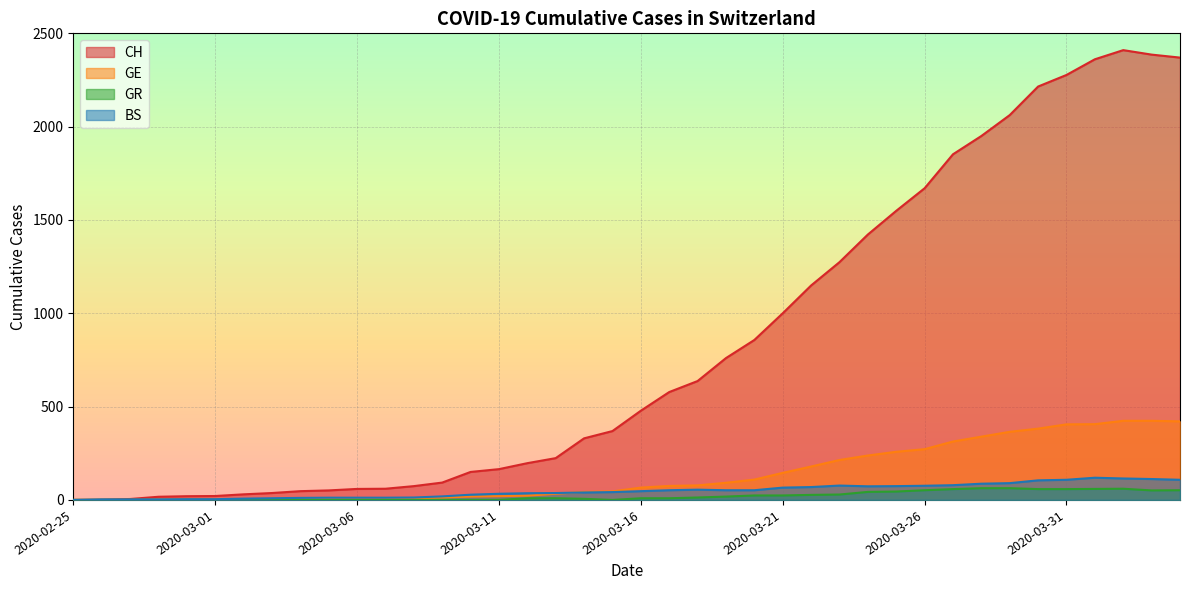

Reading left to right, transcribe all the data shown in this chart.

CH: 2020-02-25=0	2020-02-26=1	2020-02-27=5	2020-02-28=17	2020-02-29=20	2020-03-01=21	2020-03-02=30	2020-03-03=37	2020-03-04=47	2020-03-05=51	2020-03-06=59	2020-03-07=60	2020-03-08=74	2020-03-09=93	2020-03-10=150	2020-03-11=165	2020-03-12=197	2020-03-13=224	2020-03-14=330	2020-03-15=369	2020-03-16=478	2020-03-17=578	2020-03-18=637	2020-03-19=760	2020-03-20=857	2020-03-21=1000	2020-03-22=1149	2020-03-23=1274	2020-03-24=1422	2020-03-25=1549	2020-03-26=1670	2020-03-27=1852	2020-03-28=1950	2020-03-29=2062	2020-03-30=2215	2020-03-31=2277	2020-04-01=2361	2020-04-02=2410	2020-04-03=2386	2020-04-04=2370
GE: 2020-02-25=0	2020-02-26=1	2020-02-27=1	2020-02-28=2	2020-02-29=3	2020-03-01=3	2020-03-02=3	2020-03-03=4	2020-03-04=4	2020-03-05=5	2020-03-06=7	2020-03-07=7	2020-03-08=9	2020-03-09=13	2020-03-10=18	2020-03-11=20	2020-03-12=23	2020-03-13=33	2020-03-14=43	2020-03-15=46	2020-03-16=66	2020-03-17=75	2020-03-18=78	2020-03-19=92	2020-03-20=109	2020-03-21=145	2020-03-22=179	2020-03-23=214	2020-03-24=238	2020-03-25=258	2020-03-26=272	2020-03-27=313	2020-03-28=339	2020-03-29=365	2020-03-30=382	2020-03-31=405	2020-04-01=406	2020-04-02=424	2020-04-03=424	2020-04-04=421
GR: 2020-02-25=0	2020-02-26=0	2020-02-27=0	2020-02-28=0	2020-02-29=0	2020-03-01=0	2020-03-02=0	2020-03-03=0	2020-03-04=0	2020-03-05=0	2020-03-06=0	2020-03-07=0	2020-03-08=0	2020-03-09=0	2020-03-10=0	2020-03-11=0	2020-03-12=9	2020-03-13=9	2020-03-14=6	2020-03-15=0	2020-03-16=9	2020-03-17=9	2020-03-18=13	2020-03-19=18	2020-03-20=24	2020-03-21=24	2020-03-22=27	2020-03-23=29	2020-03-24=43	2020-03-25=45	2020-03-26=52	2020-03-27=58	2020-03-28=63	2020-03-29=63	2020-03-30=58	2020-03-31=58	2020-04-01=59	2020-04-02=60	2020-04-03=51	2020-04-04=52
BS: 2020-02-25=0	2020-02-26=3	2020-02-27=3	2020-02-28=3	2020-02-29=4	2020-03-01=4	2020-03-02=7	2020-03-03=9	2020-03-04=11	2020-03-05=12	2020-03-06=12	2020-03-07=12	2020-03-08=13	2020-03-09=19	2020-03-10=28	2020-03-11=33	2020-03-12=36	2020-03-13=37	2020-03-14=40	2020-03-15=42	2020-03-16=47	2020-03-17=52	2020-03-18=55	2020-03-19=52	2020-03-20=52	2020-03-21=66	2020-03-22=69	2020-03-23=77	2020-03-24=73	2020-03-25=74	2020-03-26=76	2020-03-27=79	2020-03-28=87	2020-03-29=90	2020-03-30=105	2020-03-31=108	2020-04-01=119	2020-04-02=115	2020-04-03=112	2020-04-04=108